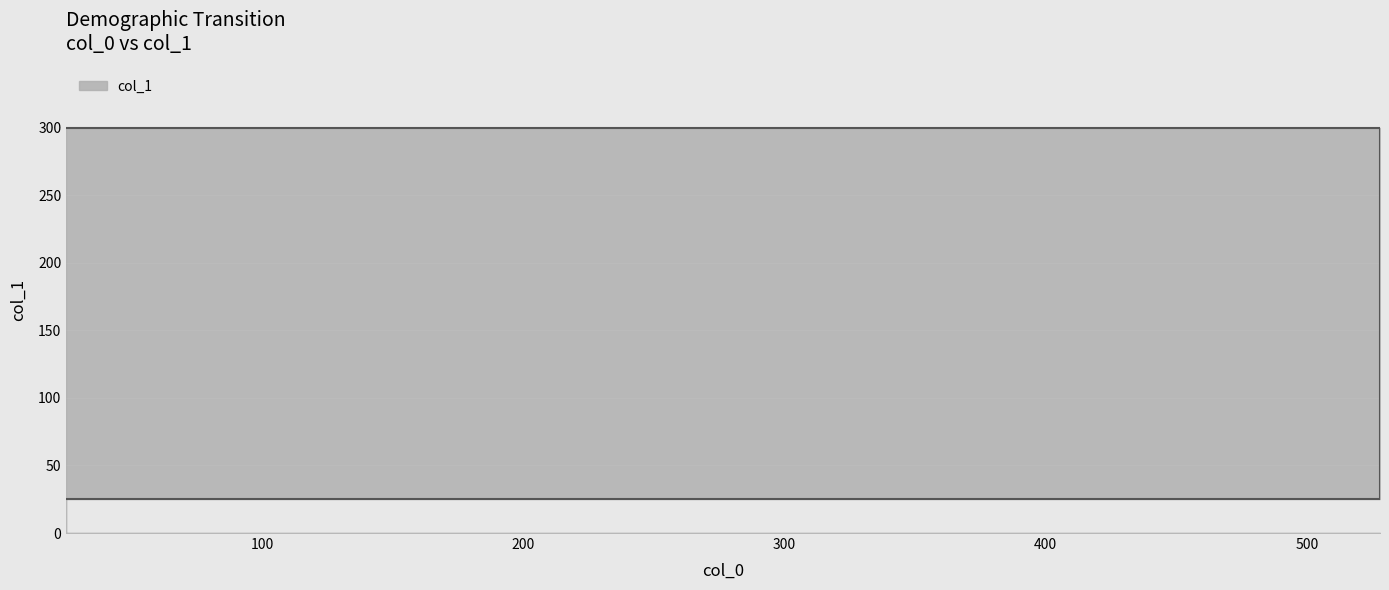

What is the label of the 2nd point from the right?

528